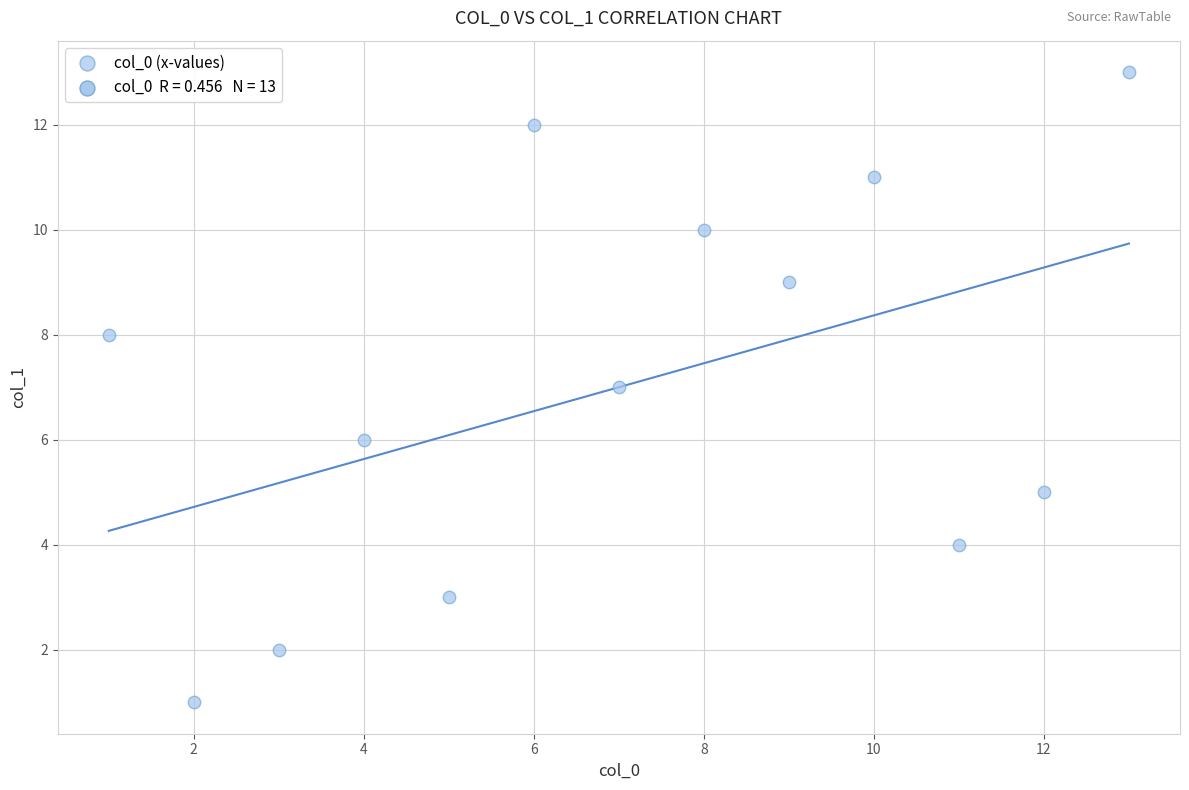

What is the range of X values (max minus min)?

12